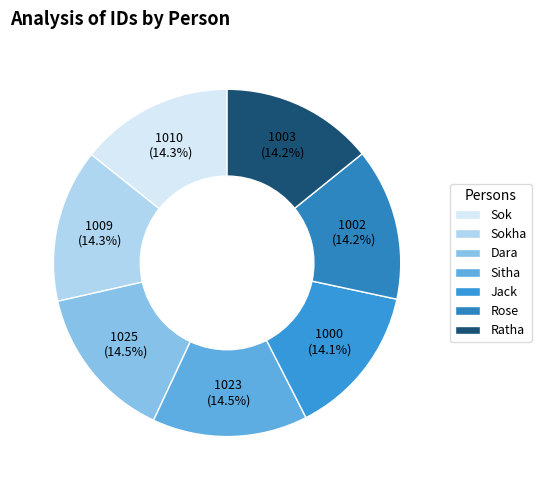

Count the number of slices in the pie.

7